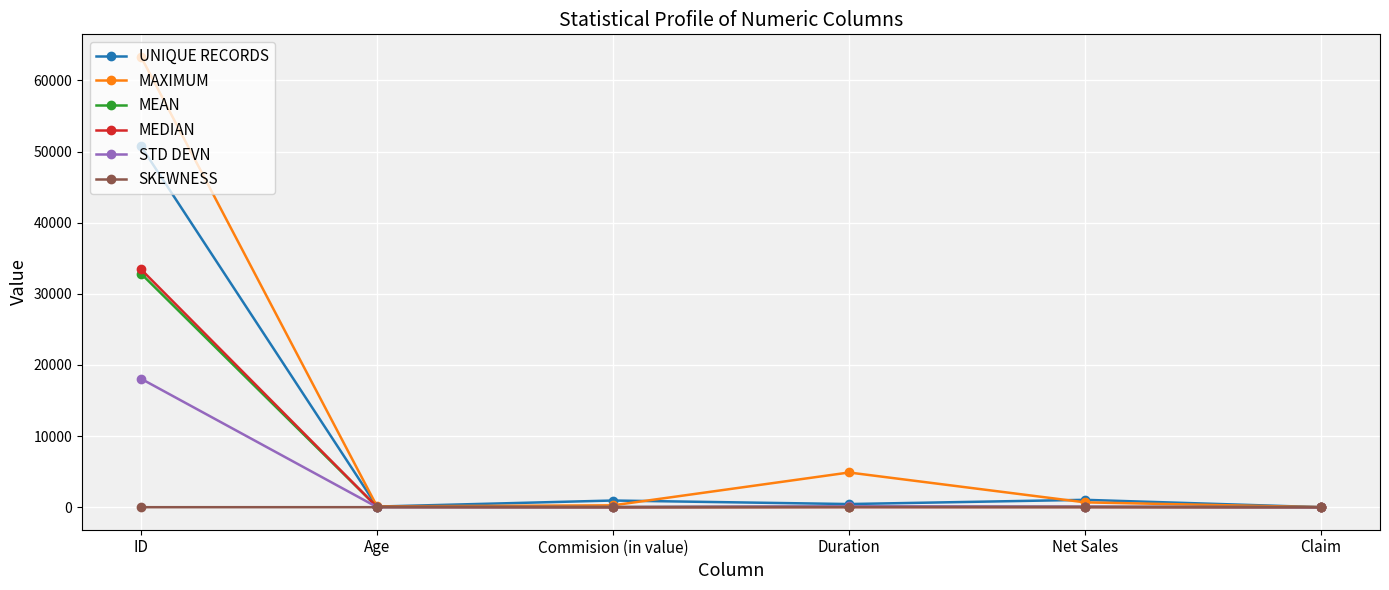

What is the difference between the SKEWNESS values at Commision (in value) and Net Sales?

0.7